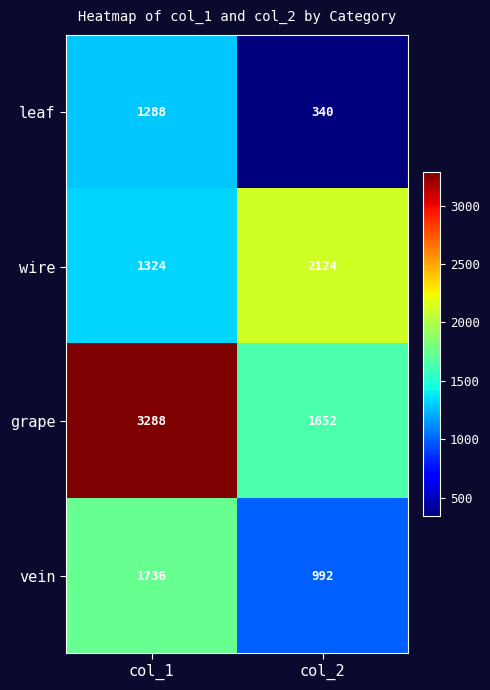

Rank the series by their average value, from highest to lowest.

grape, wire, vein, leaf